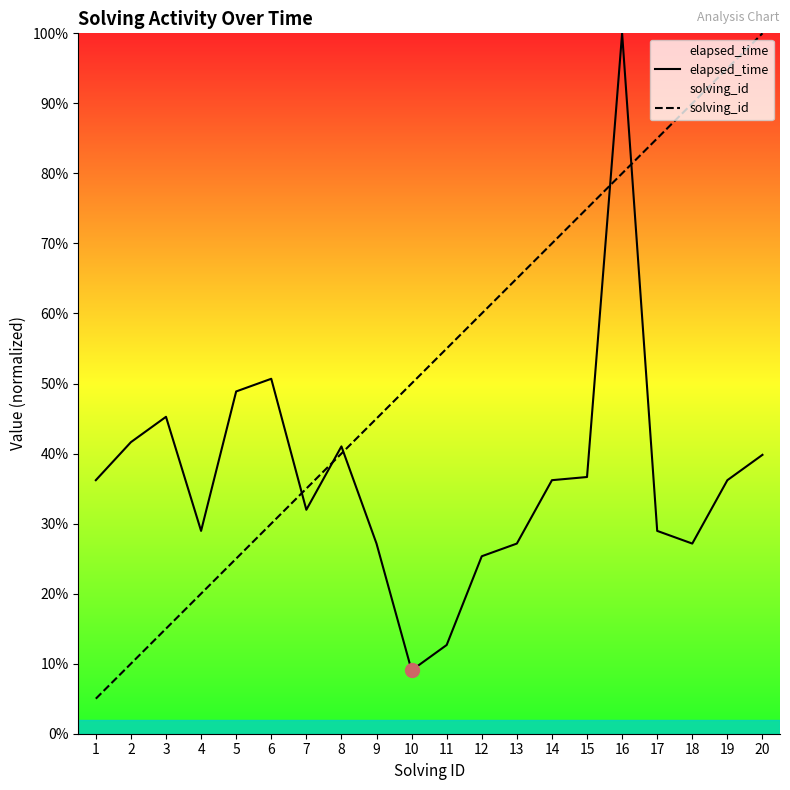

The elapsed_time series shows 0.5 at 15. True or false?

False